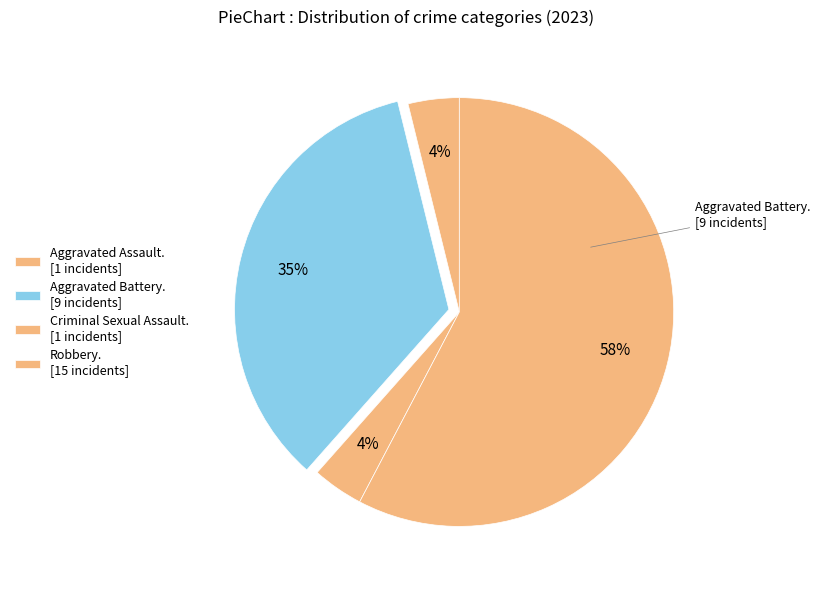

How many segments does this pie chart have?

4